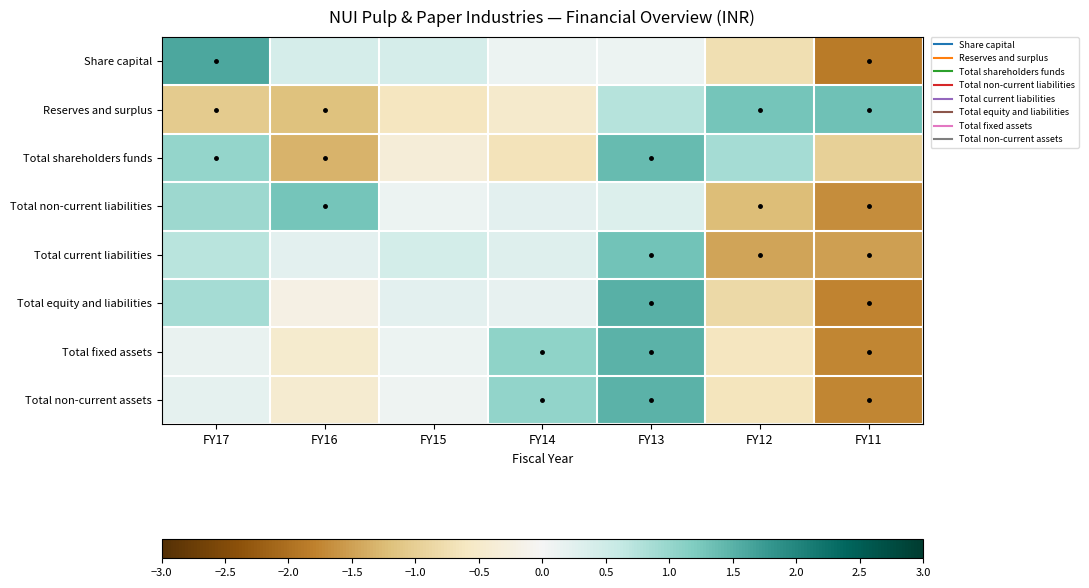

Which has a higher value, FY16 or FY17?

FY17